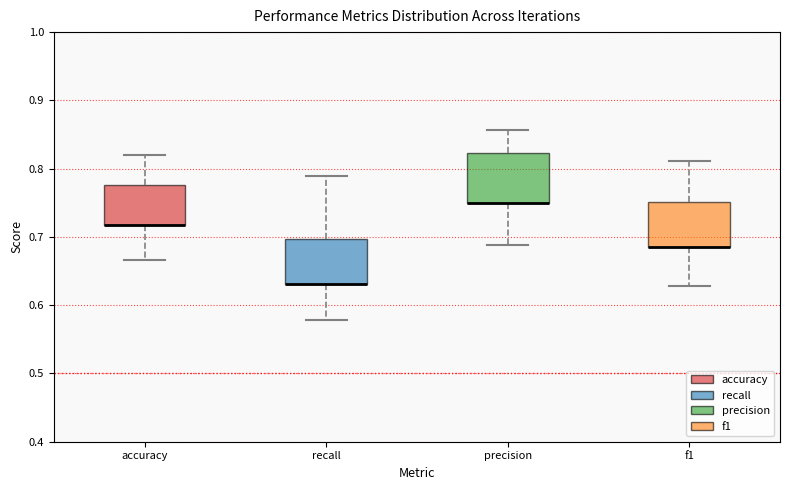

Where is the lower edge of the box for precision on the y-axis? The values are not printed on the chart, so give them approximately, as read against the axis.

0.75